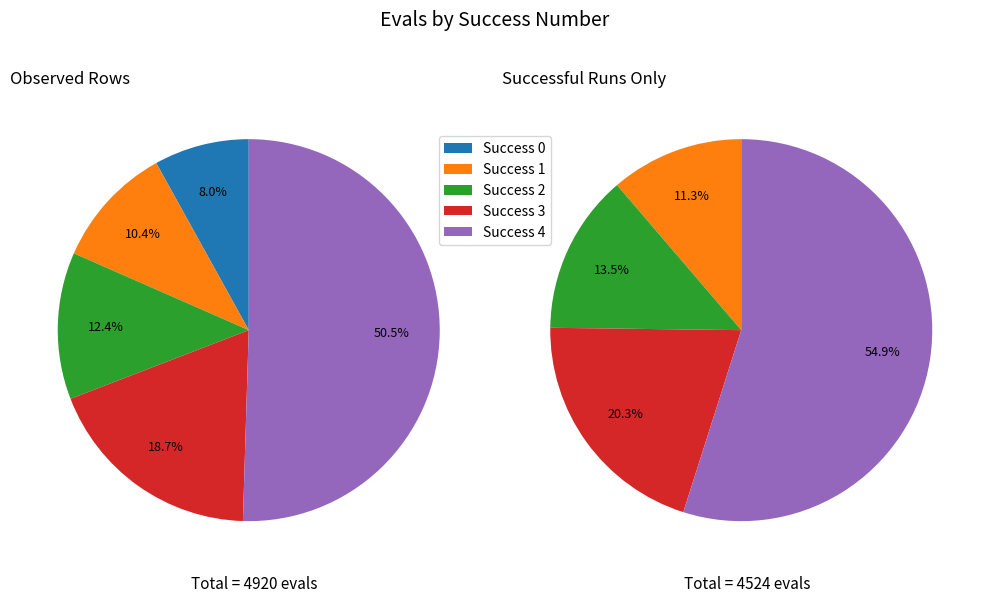

To the nearest percent, what percentage of the pie is 2?

13%